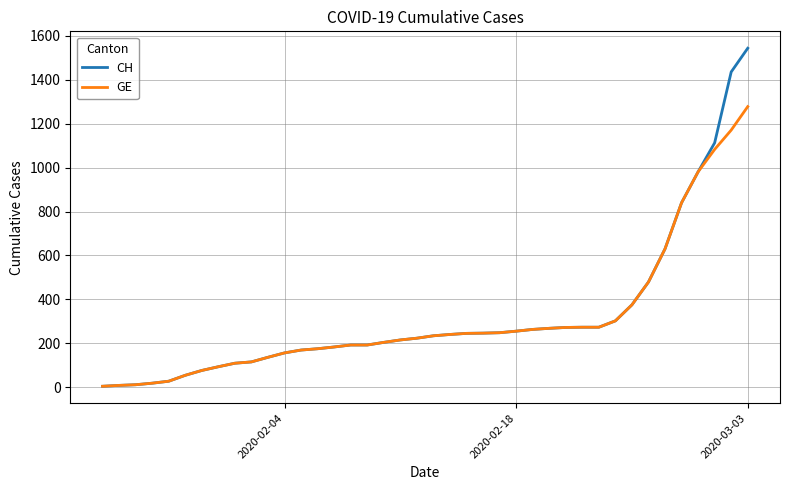

Which series has the largest total across all categories?

CH